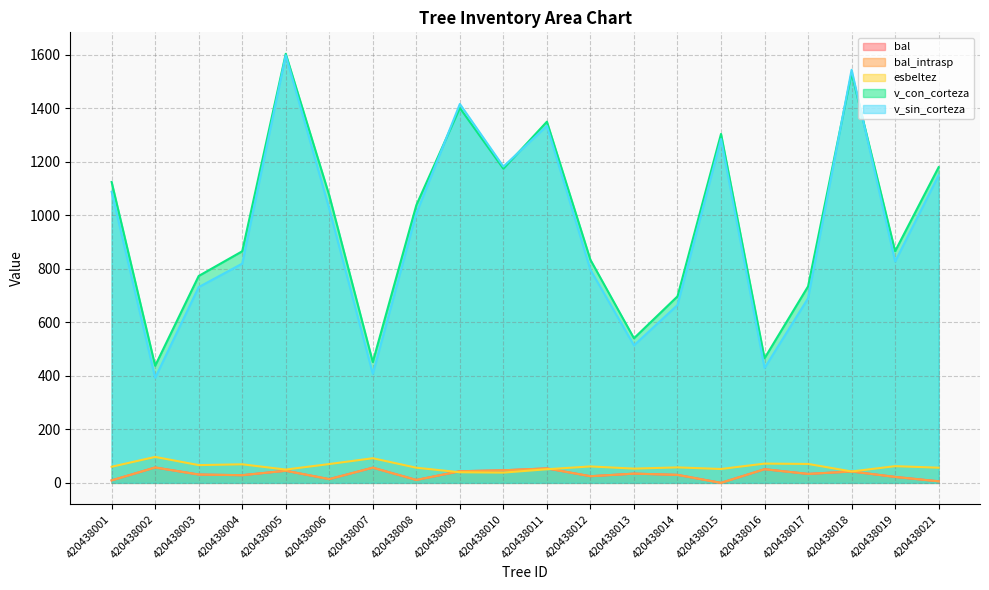

What is the spread (max minus min) of values at 420438017?

700.9